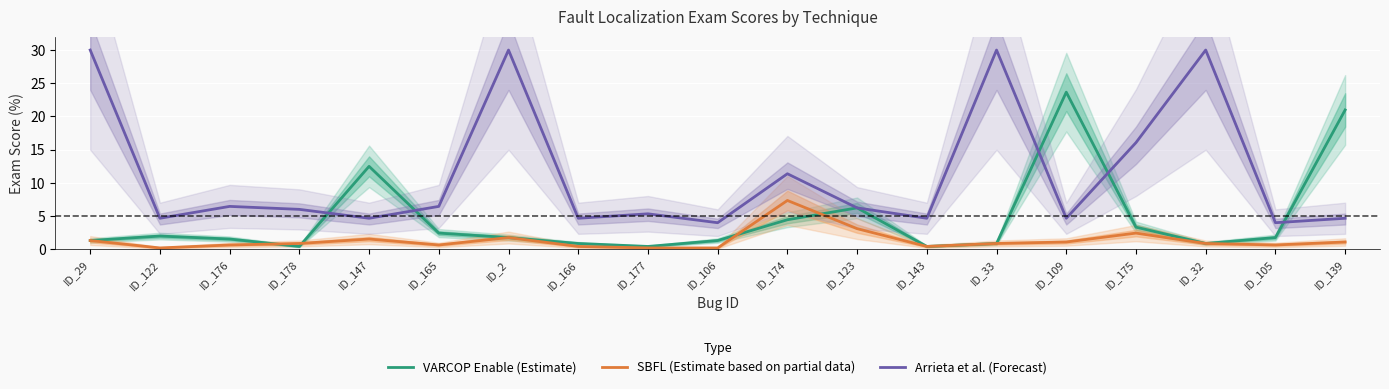

What is the greatest value displayed?

30.0